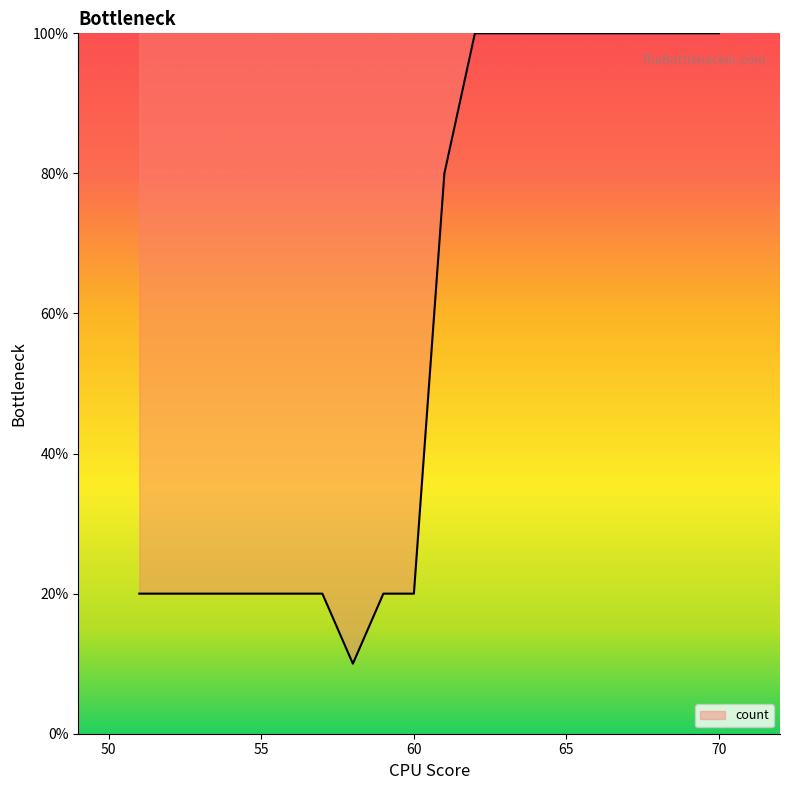

What is the difference between the maximum and minimum values?

90